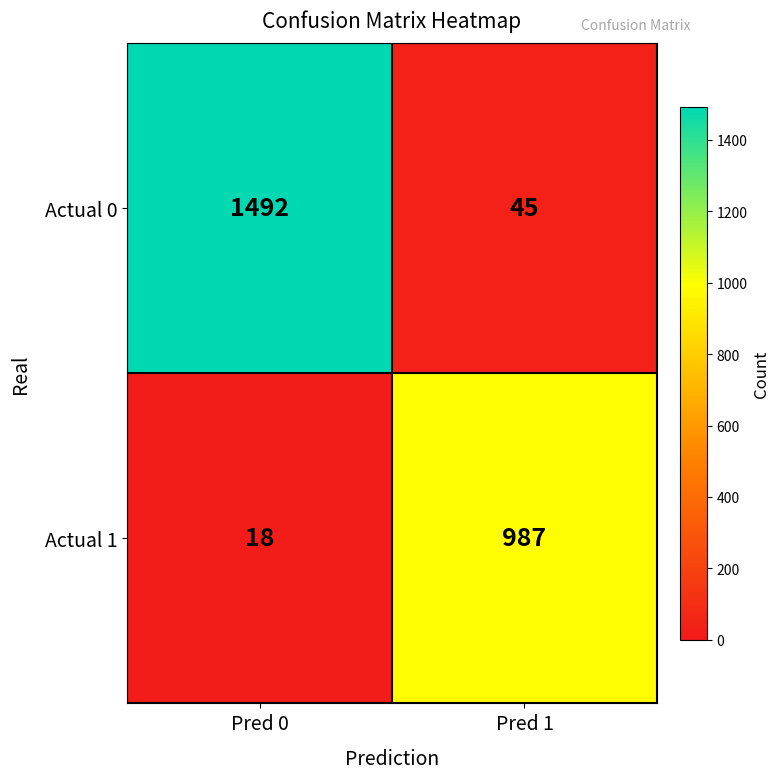

Is it true that Actual 1 equals 1712 at Pred 1?

False